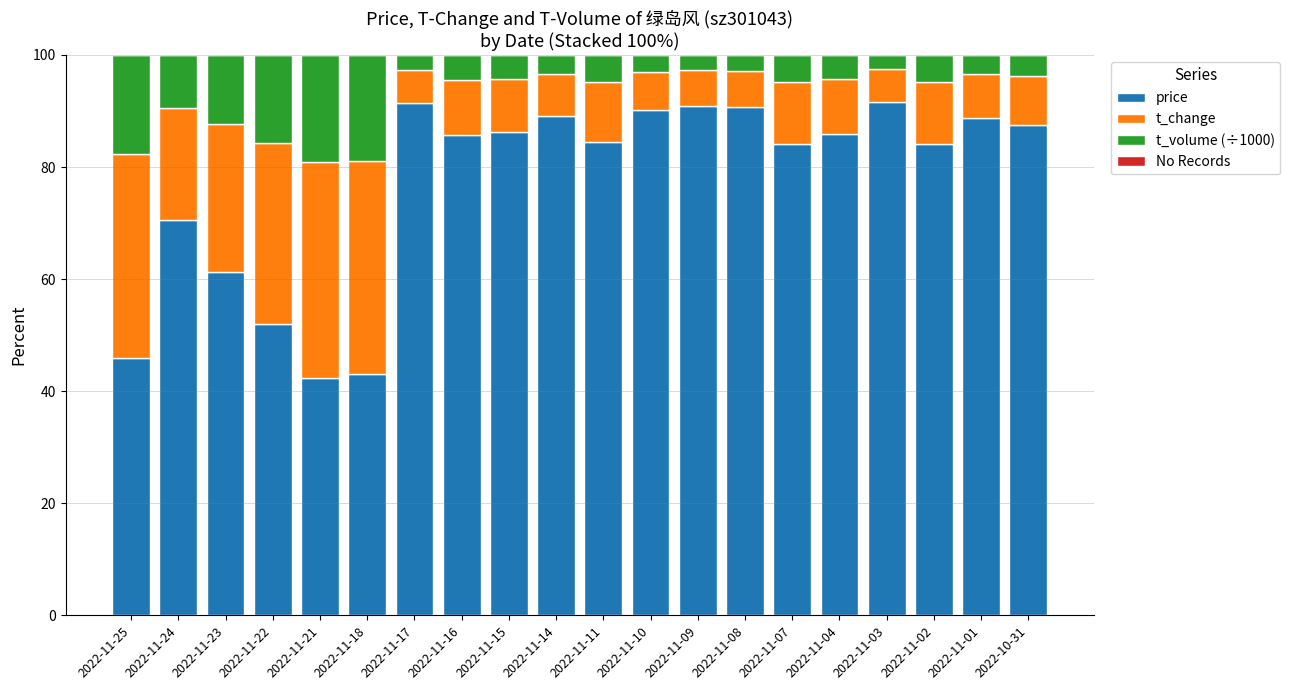

What is the sum of all price values?

1545.4